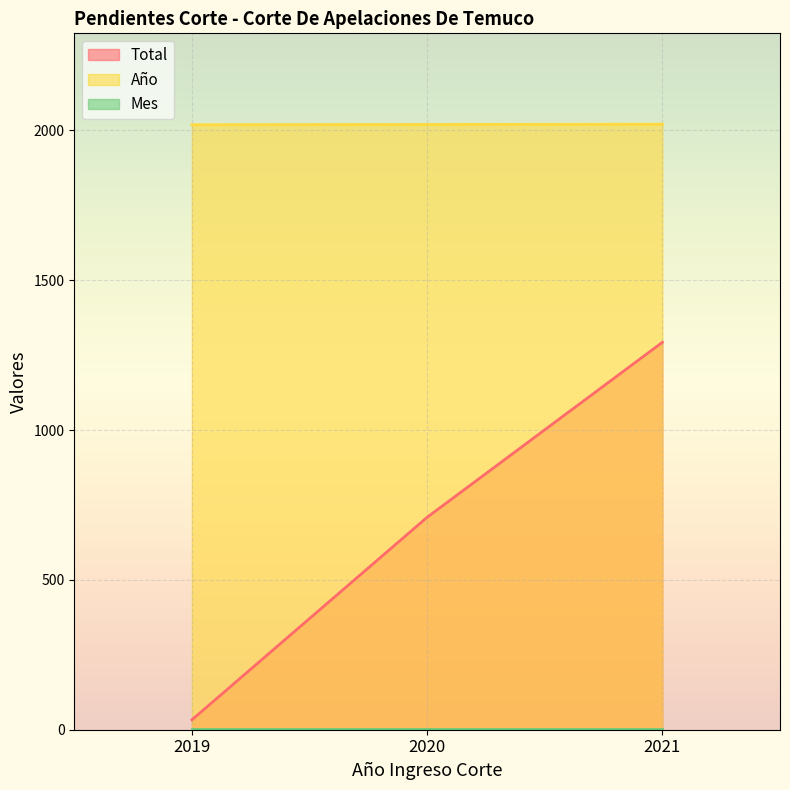

Between 2019 and 2020, which series saw the biggest shift?

Total